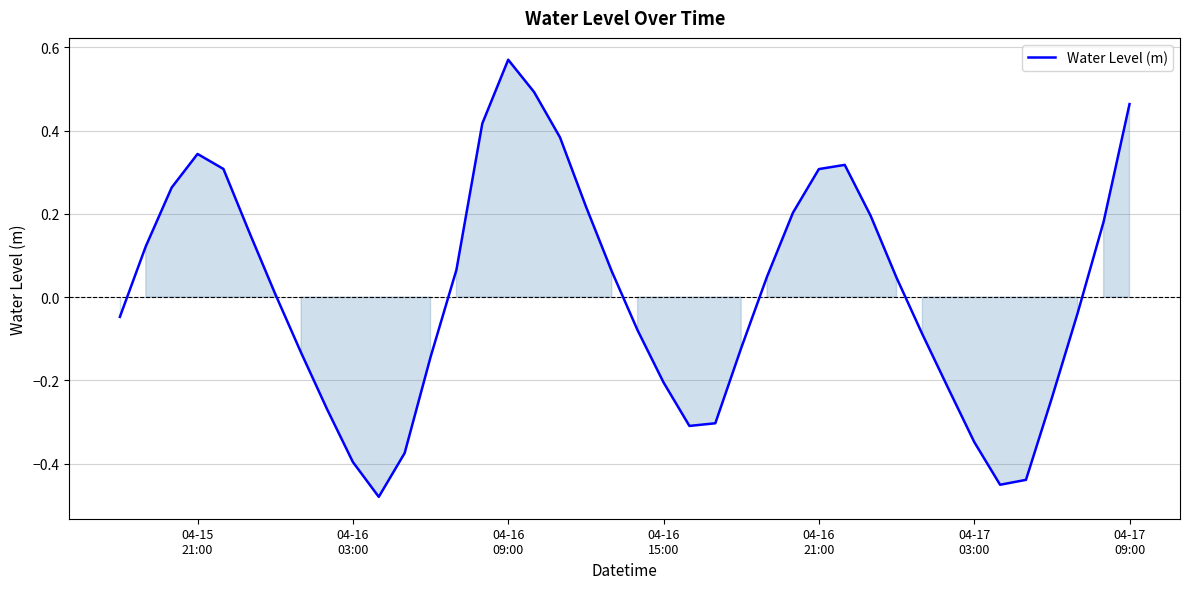

What is the difference between the maximum and minimum values?

1.1